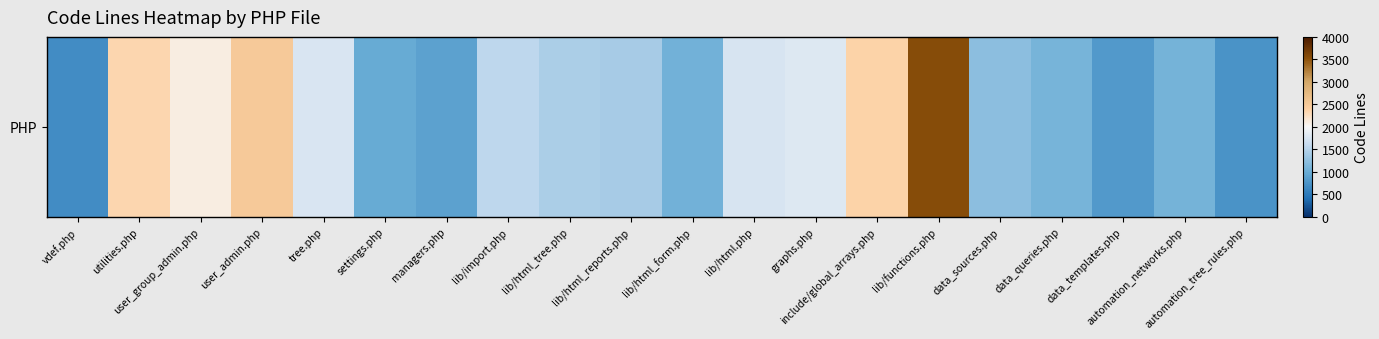

Reading left to right, transcribe all the data shown in this chart.

vdef.php=686	utilities.php=2335	user_group_admin.php=2098	user_admin.php=2487	tree.php=1751	settings.php=975	managers.php=889	lib/import.php=1561	lib/html_tree.php=1433	lib/html_reports.php=1406	lib/html_form.php=1059	lib/html.php=1736	graphs.php=1795	include/global_arrays.php=2371	lib/functions.php=3551	data_sources.php=1223	data_queries.php=1093	data_templates.php=797	automation_networks.php=1073	automation_tree_rules.php=738